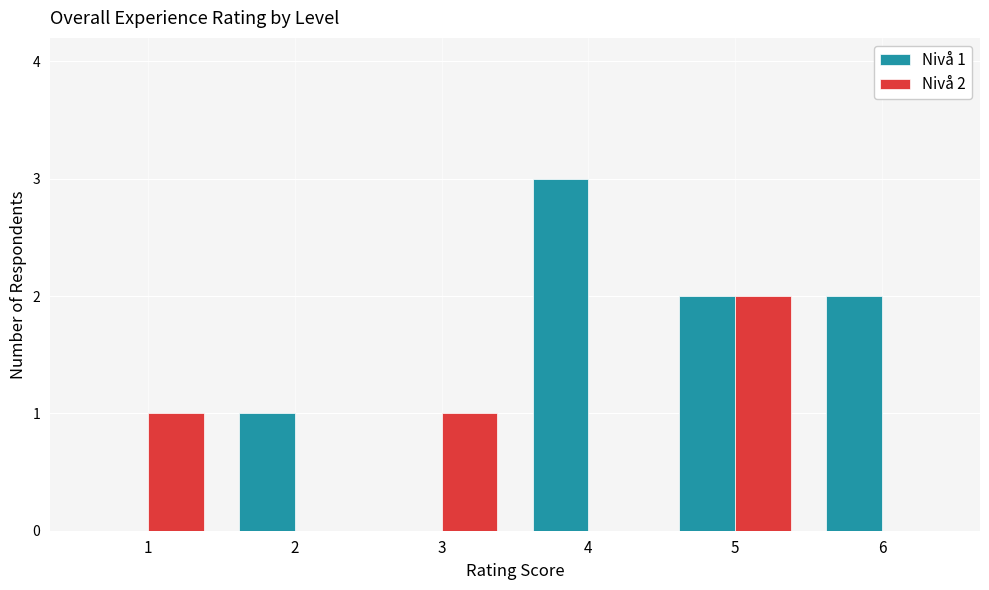

Which label corresponds to the largest value in the chart?

4